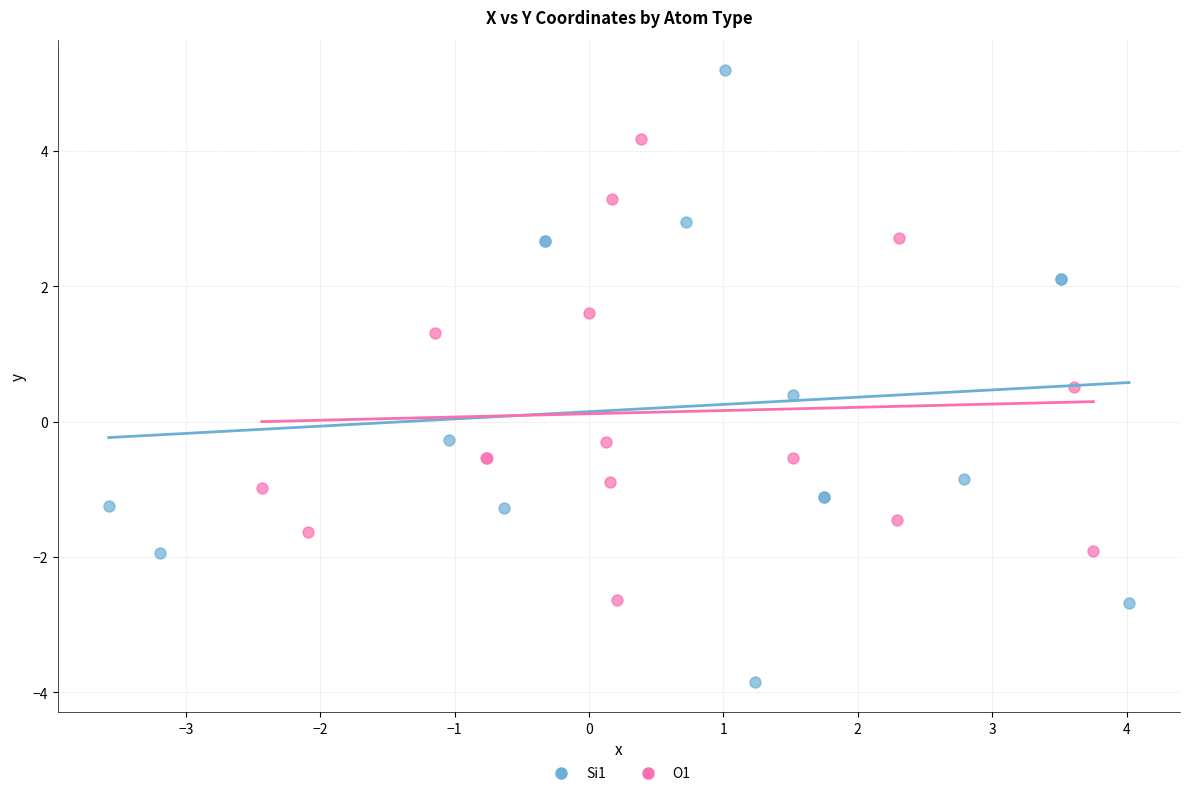

Which series reaches the minimum Y coordinate?

Si1